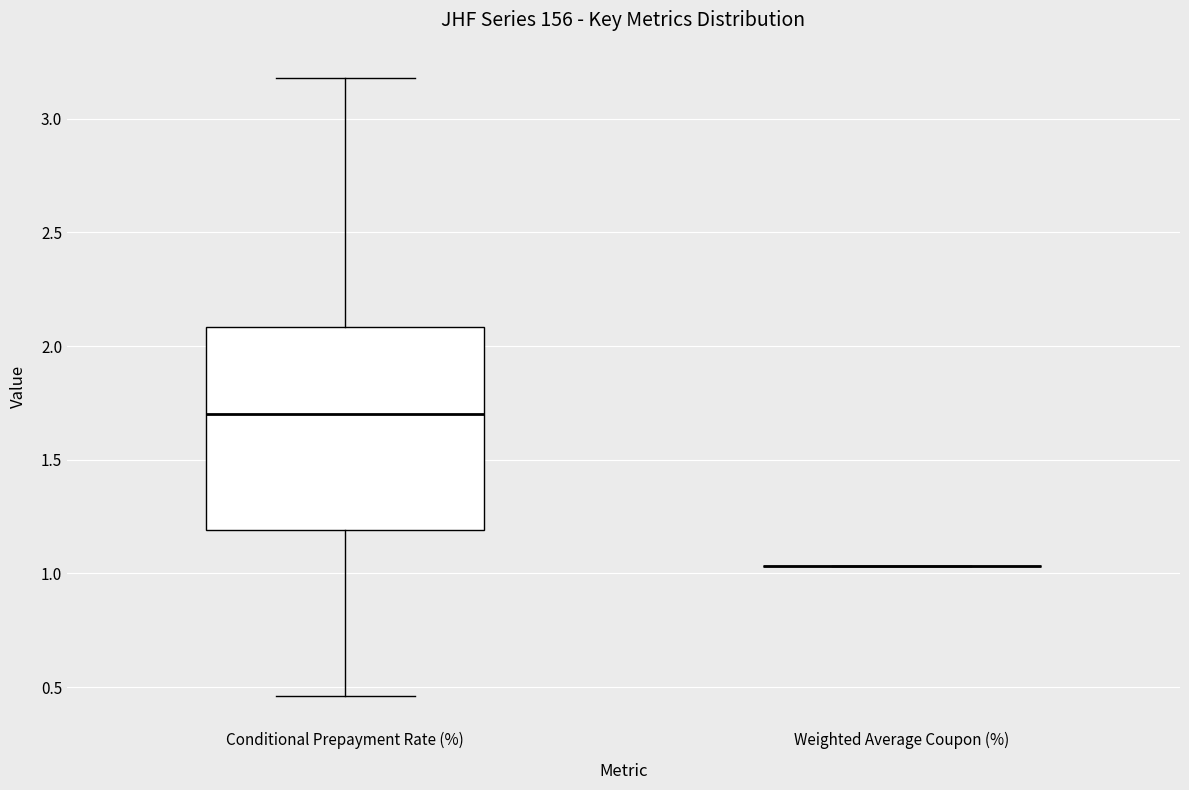

Reading left to right, read every box against the y-axis: the position of its median line, the range the box covers, and the ends of its whiskers. The values are not printed on the chart, so give them approximately, as read against the axis.

Conditional Prepayment Rate (%): median 1.70, box 1.20 to 2.10, whiskers 0.45 to 3.20
Weighted Average Coupon (%): box collapsed to a line at 1.05, whiskers 1.05 to 1.05